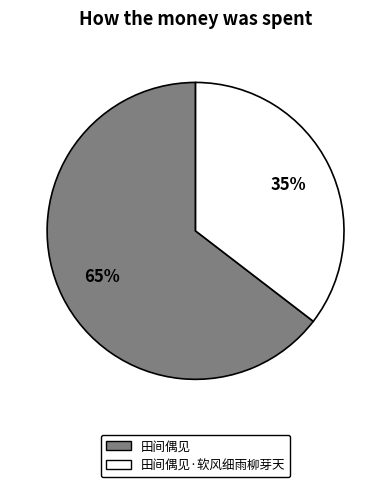

Which category has the smallest portion of the pie?

田间偶见·软风细雨柳芽天